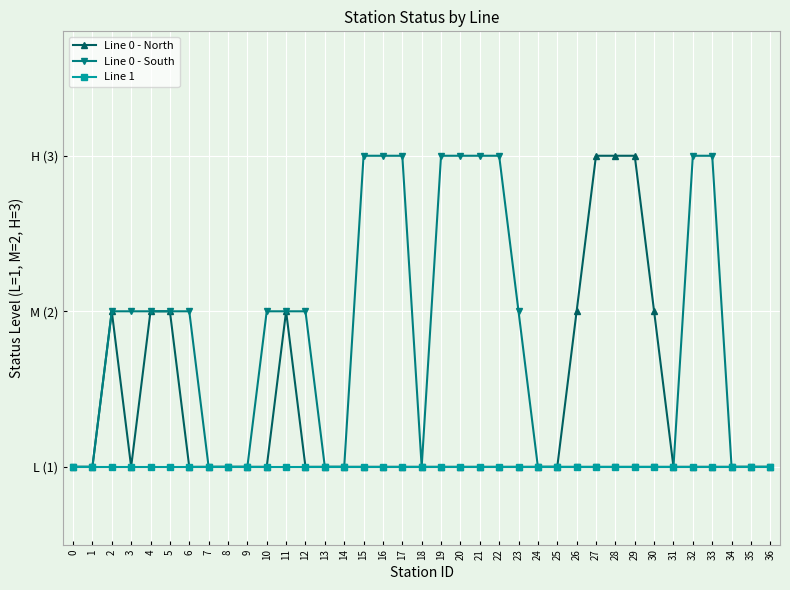

Which category has the highest value across all series?

27